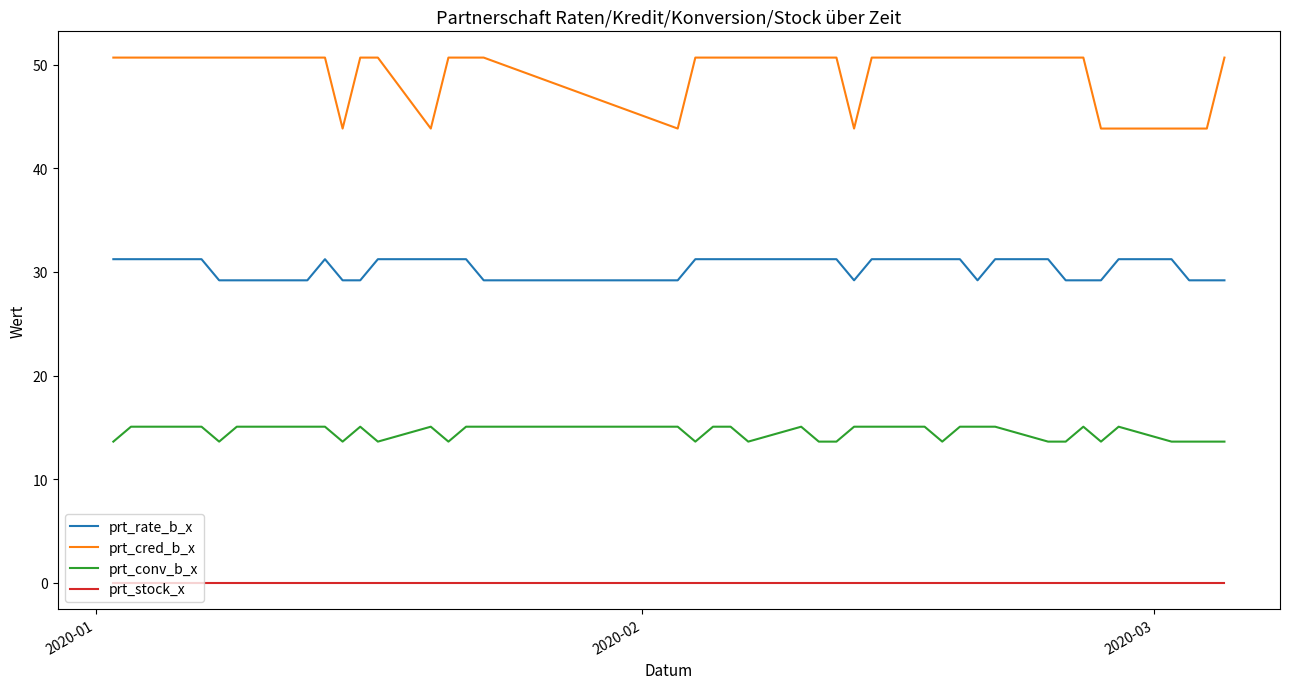

Rank the series by their maximum value, from lowest to highest.

prt_stock_x, prt_conv_b_x, prt_rate_b_x, prt_cred_b_x